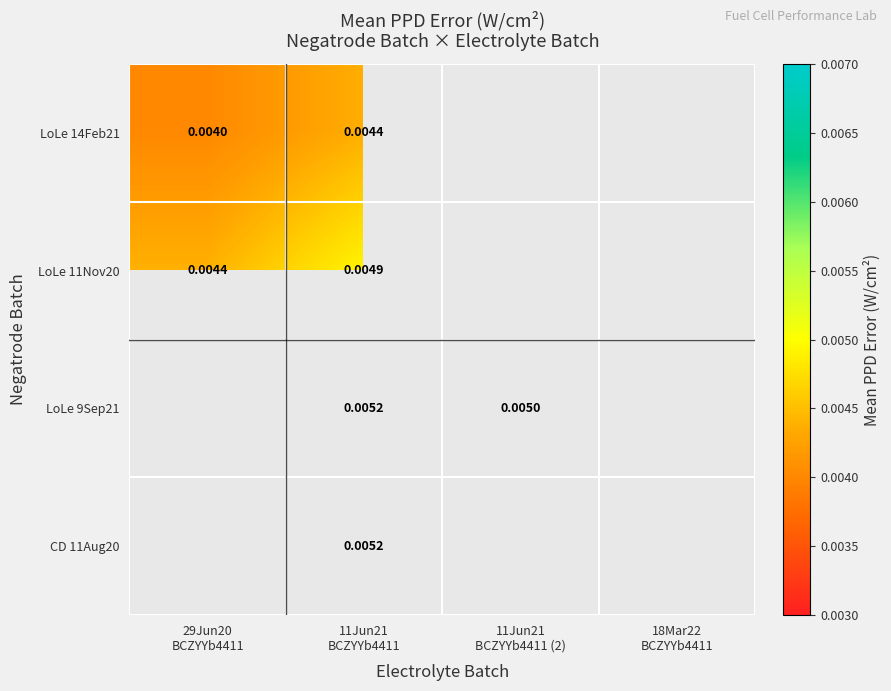

Which series has the widest spread of values?

LoLe 11Nov20